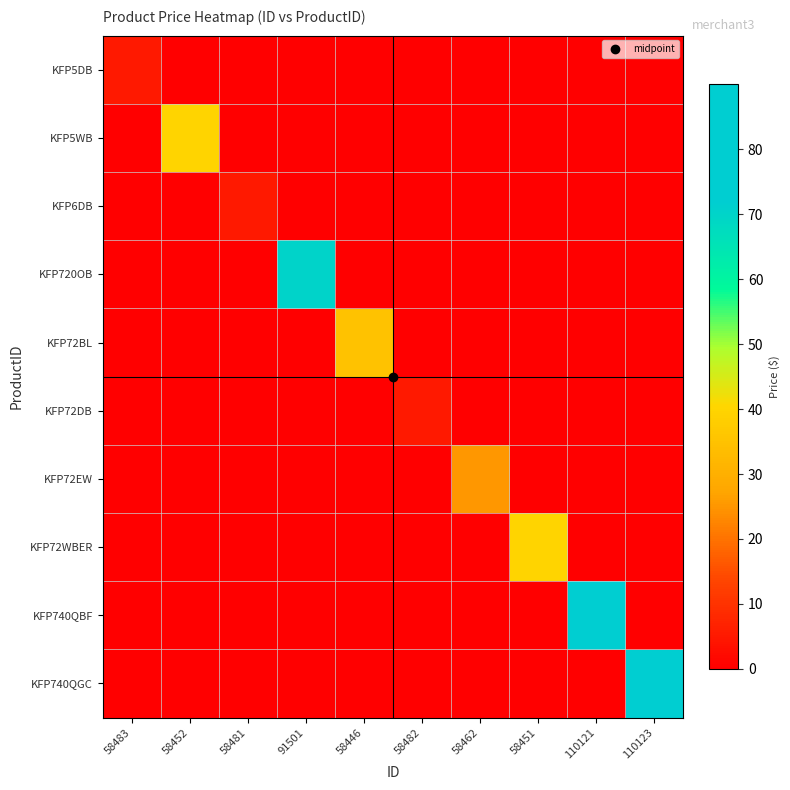

Which series changed the most between 58481 and 58462?

KFP72EW